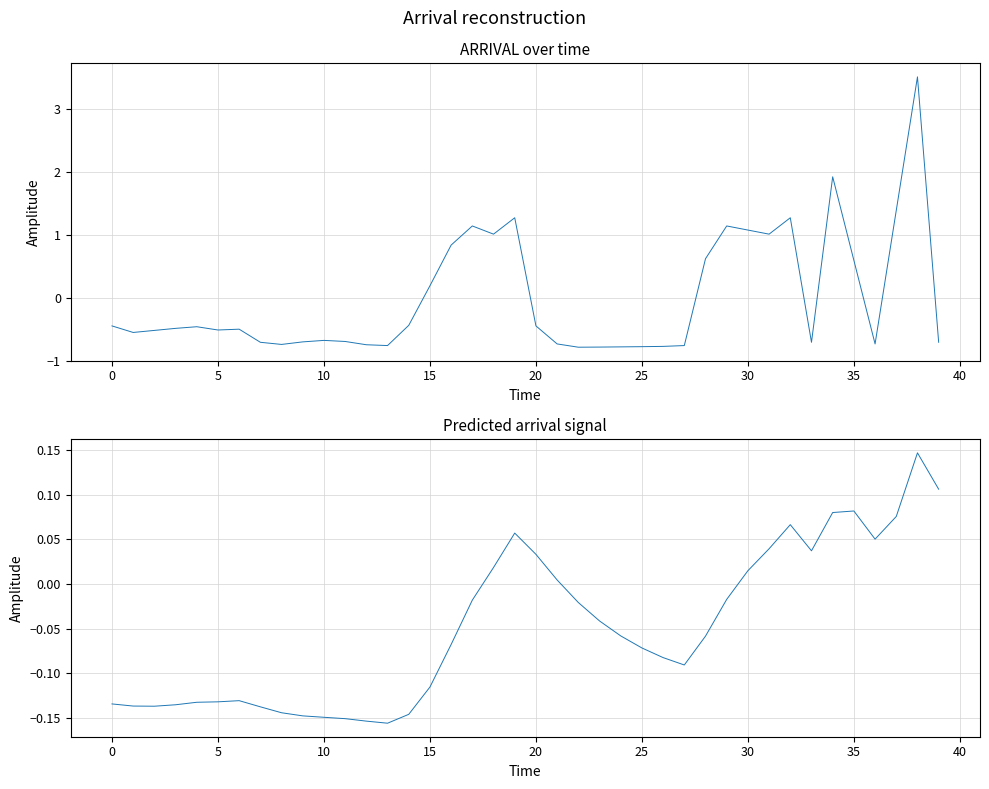

Is the value of ARRIVAL at 22 greater than the value of Predicted ARRIVAL at 34?

No